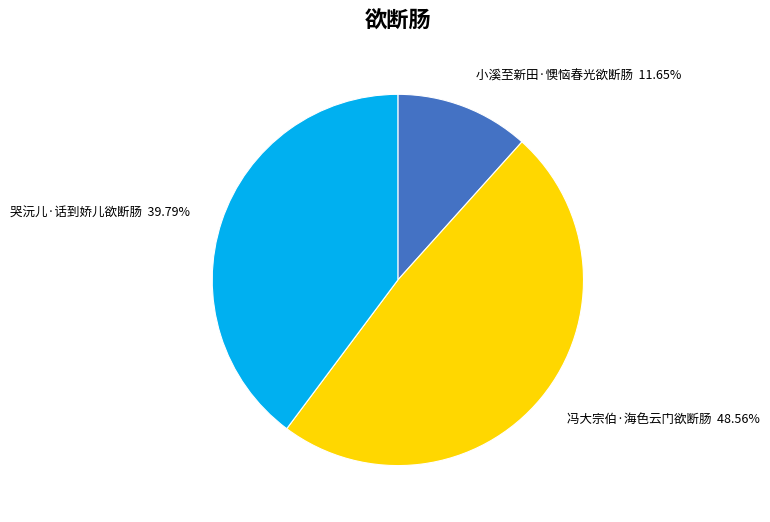

Is the sum of 小溪至新田·懊恼春光欲断肠 and 冯大宗伯·海色云门欲断肠 greater than half?

Yes